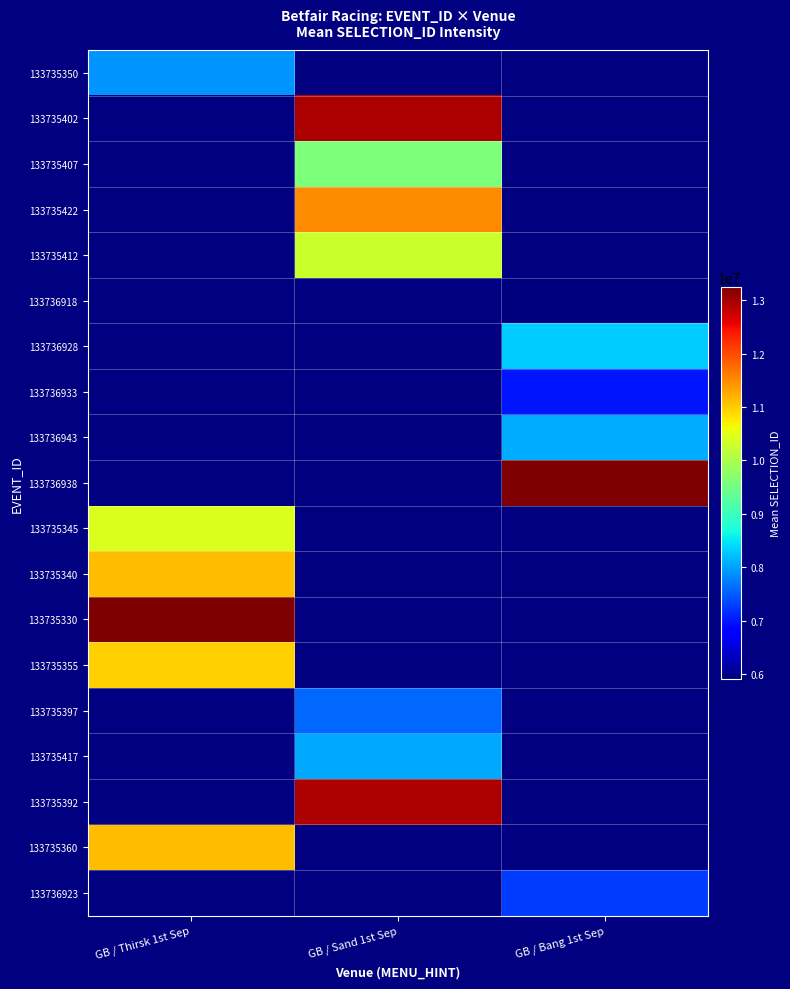

At GB / Bang 1st Sep, list the series in order from largest to smallest.

133735350, 133735402, 133735407, 133735422, 133735412, 133736938, 133736928, 133736943, 133736933, 133736918, 133735345, 133735340, 133735330, 133735355, 133735397, 133735417, 133735392, 133735360, 133736923